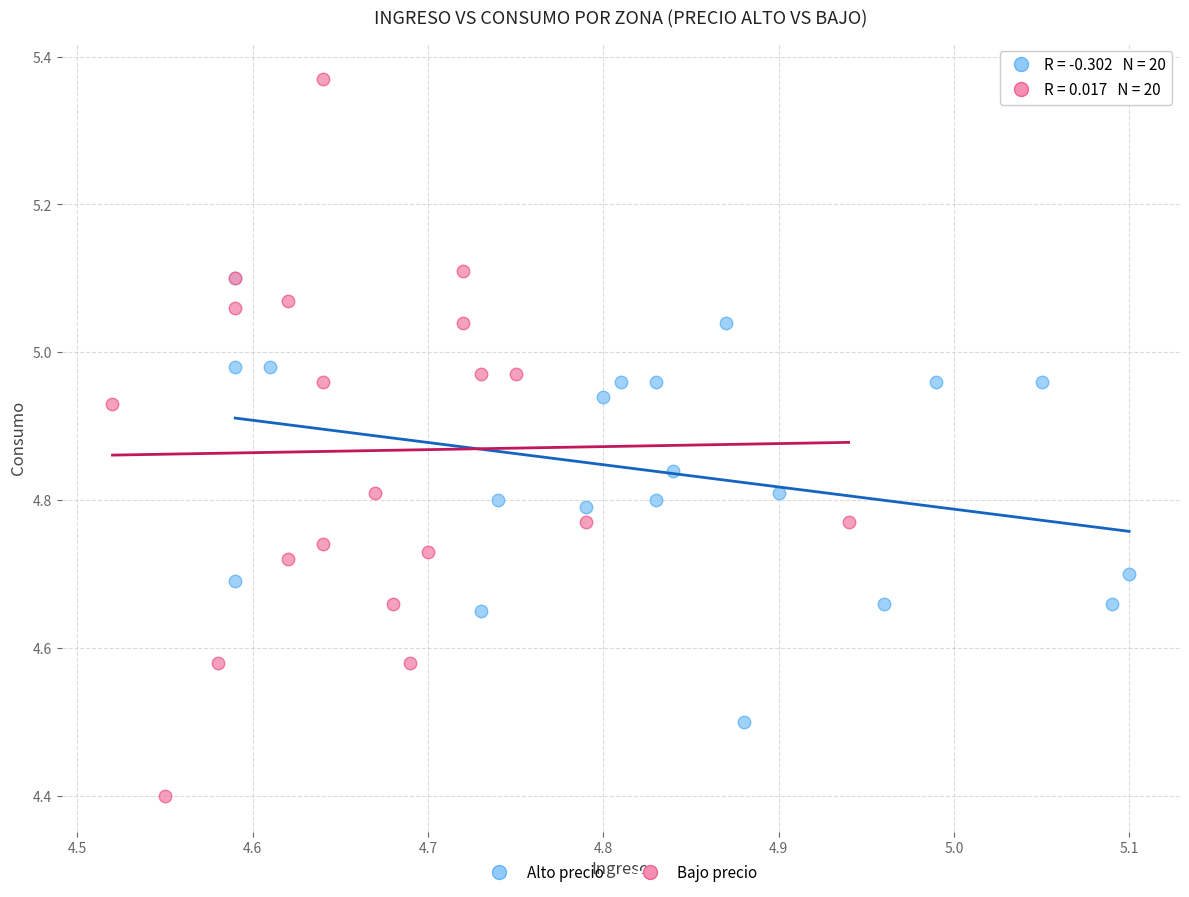

Which series reaches the maximum Y coordinate?

Bajo precio